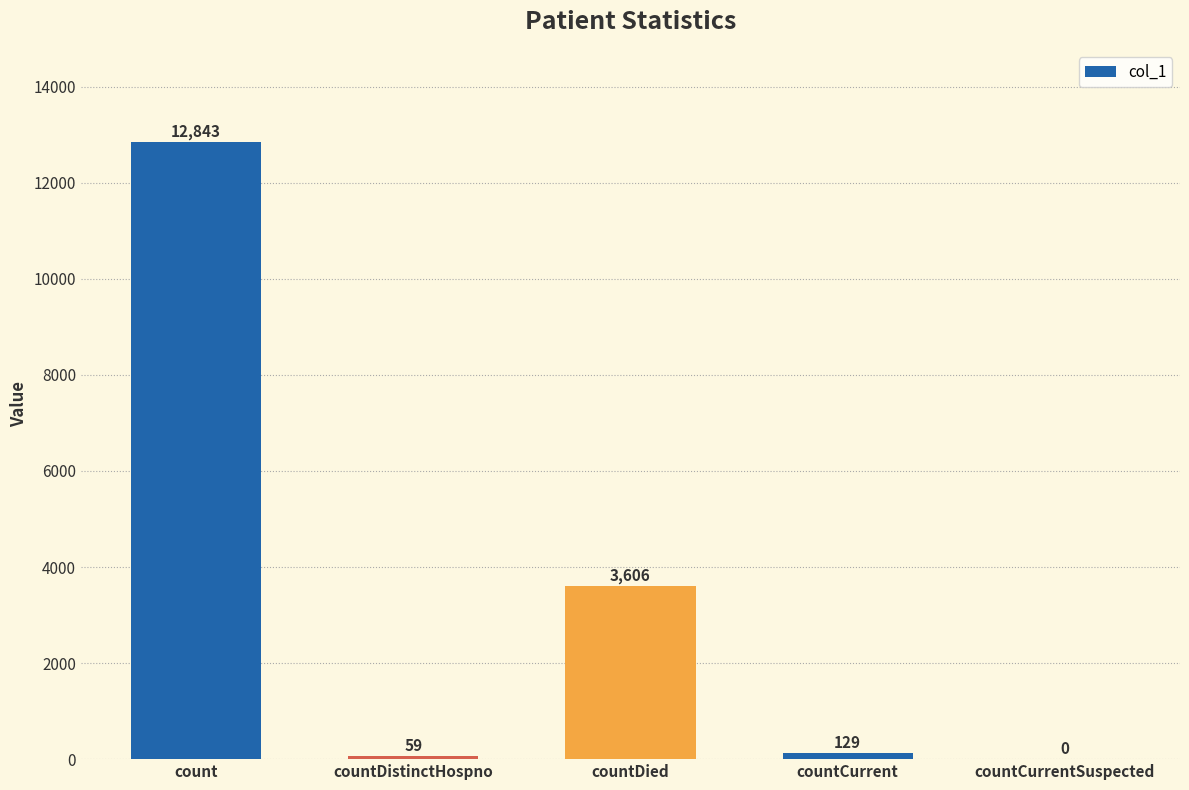

Reading left to right, what are all the values shown in this chart?

12843	59	3606	129	0